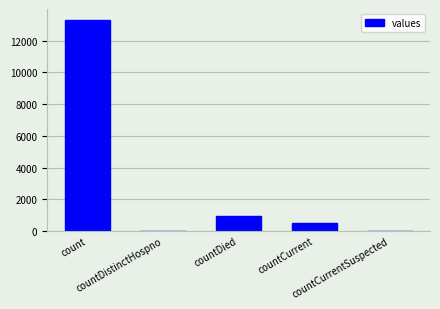

The value at countCurrentSuspected is -7682. True or false?

False